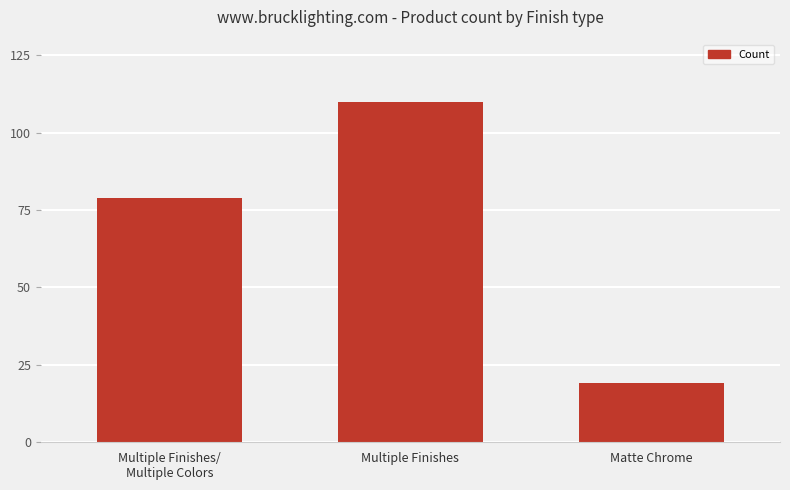

At which label is the value closest to 64?

Multiple Finishes/
Multiple Colors